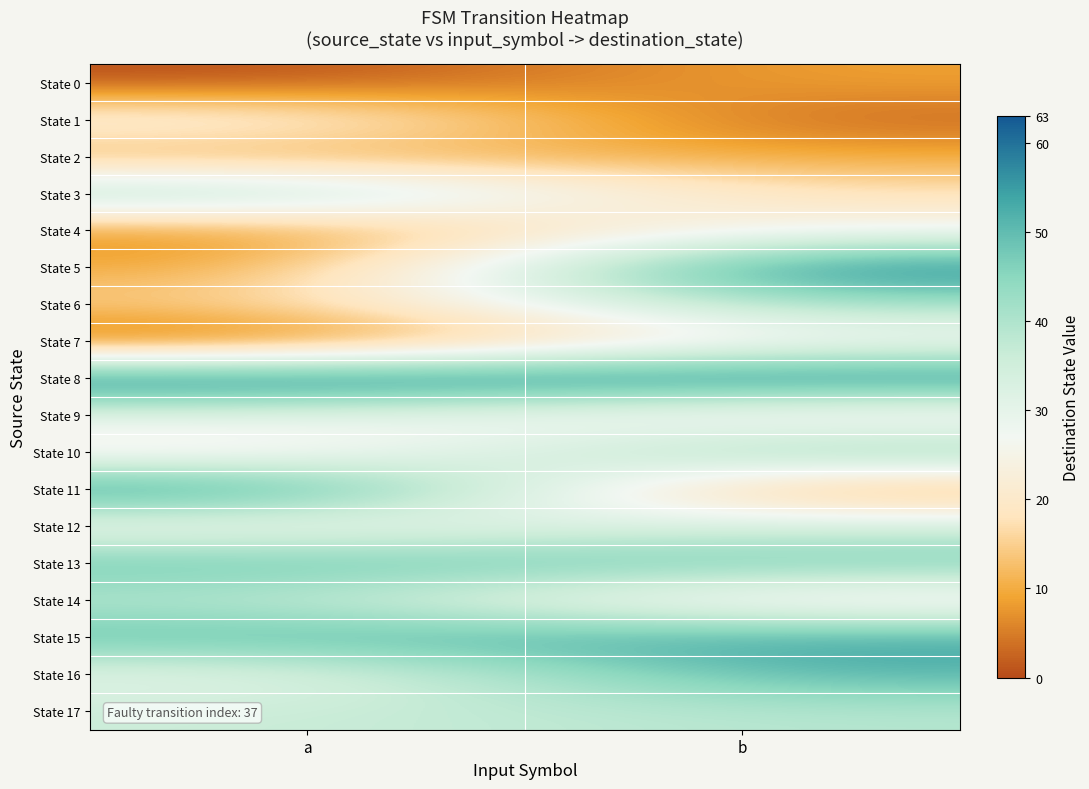

At how many categories does at least one series exceed 42?

2